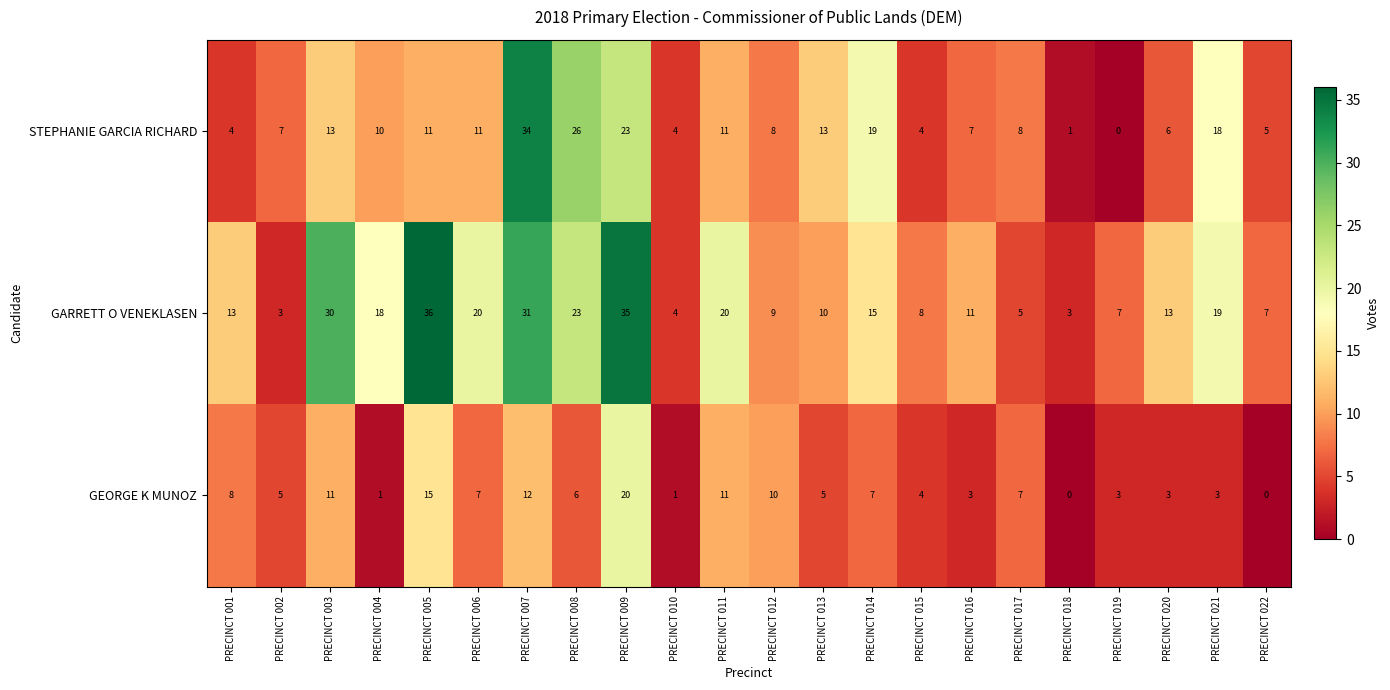

What is the average value of the GEORGE K MUNOZ series?

6